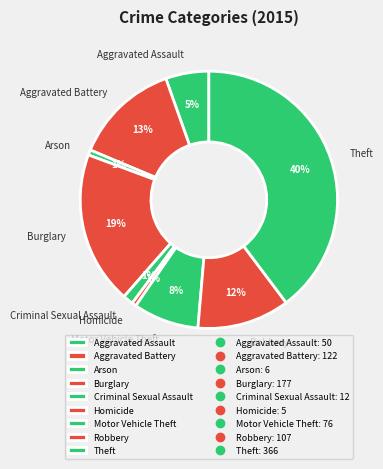

How many slices are in this pie chart?

9